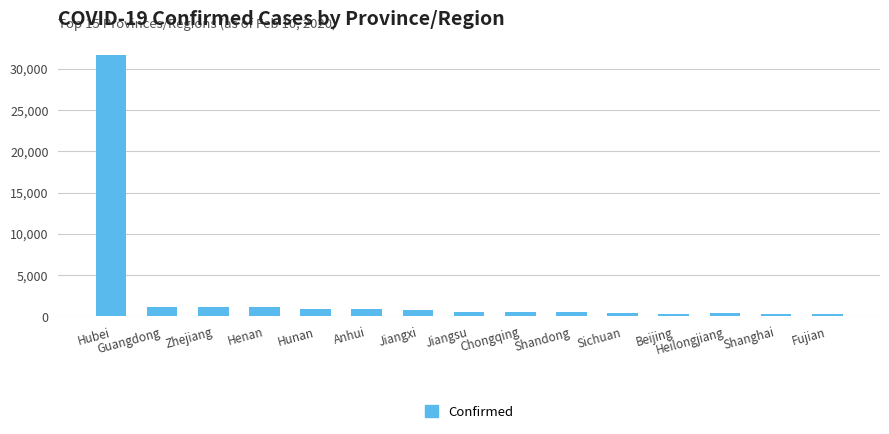

At which label is the value closest to 15997?

Guangdong